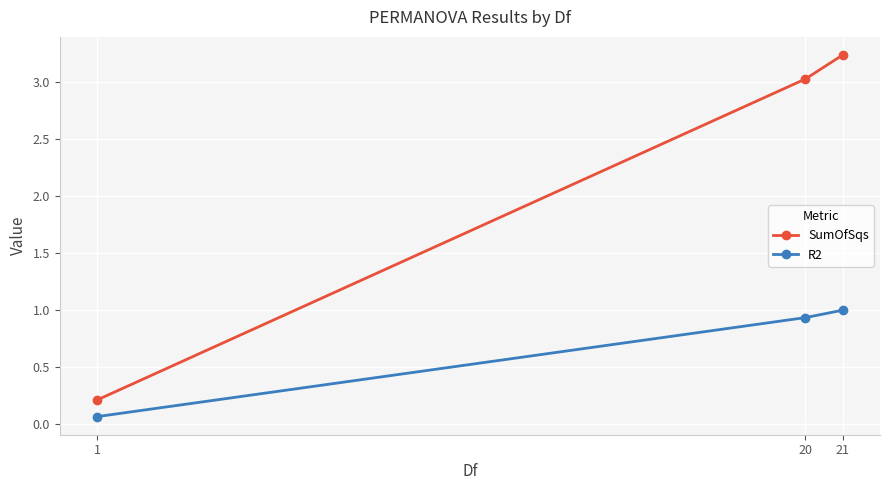

Rank the series by their average value, from lowest to highest.

R2, SumOfSqs